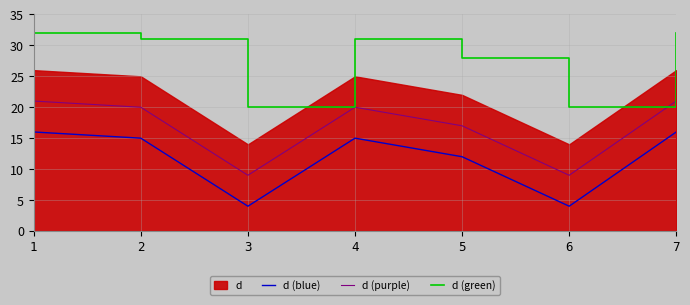

True or false: d (blue) has more than 0 points higher than both neighbors.

True